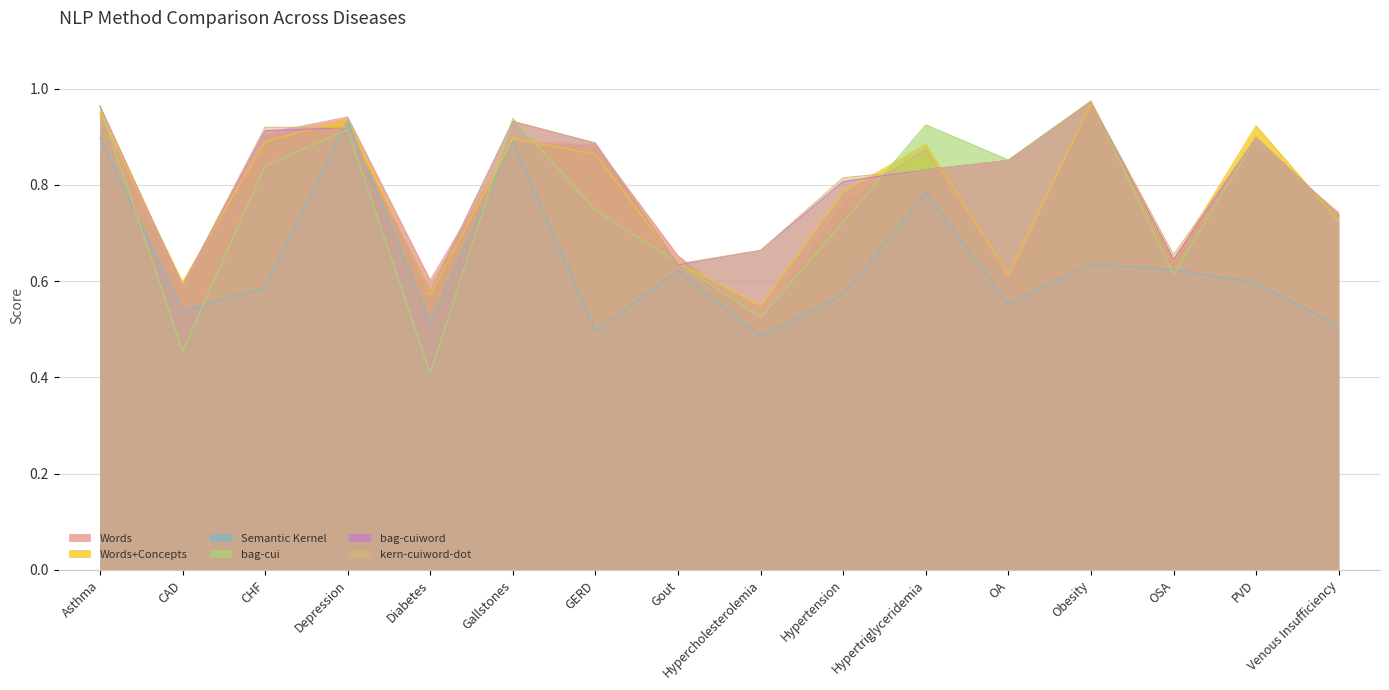

What is the greatest value displayed?

1.0